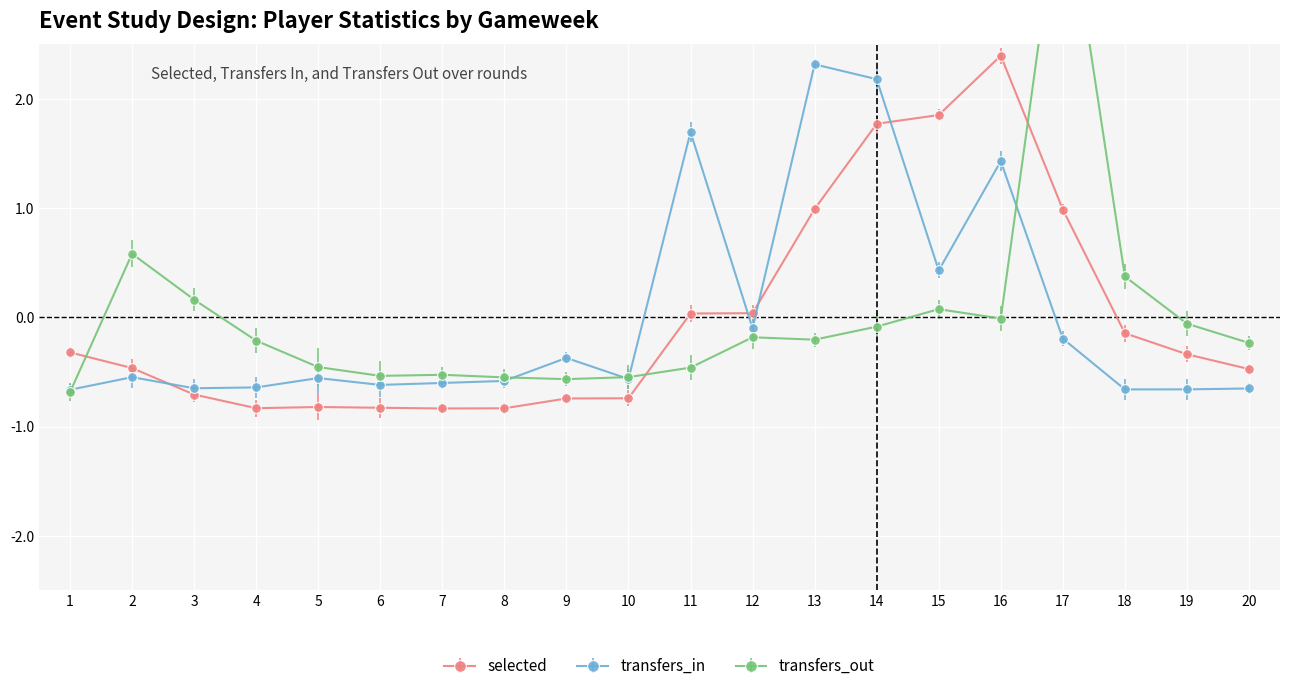

Reading right to left, list all the values displayed in this chart.

selected: -0.5	-0.3	-0.1	1.0	2.4	1.9	1.8	1.0	0.0	0.0	-0.7	-0.7	-0.8	-0.8	-0.8	-0.8	-0.8	-0.7	-0.5	-0.3
transfers_in: -0.7	-0.7	-0.7	-0.2	1.4	0.4	2.2	2.3	-0.1	1.7	-0.6	-0.4	-0.6	-0.6	-0.6	-0.6	-0.6	-0.6	-0.5	-0.7
transfers_out: -0.2	-0.1	0.4	4.1	-0.0	0.1	-0.1	-0.2	-0.2	-0.5	-0.5	-0.6	-0.5	-0.5	-0.5	-0.5	-0.2	0.2	0.6	-0.7